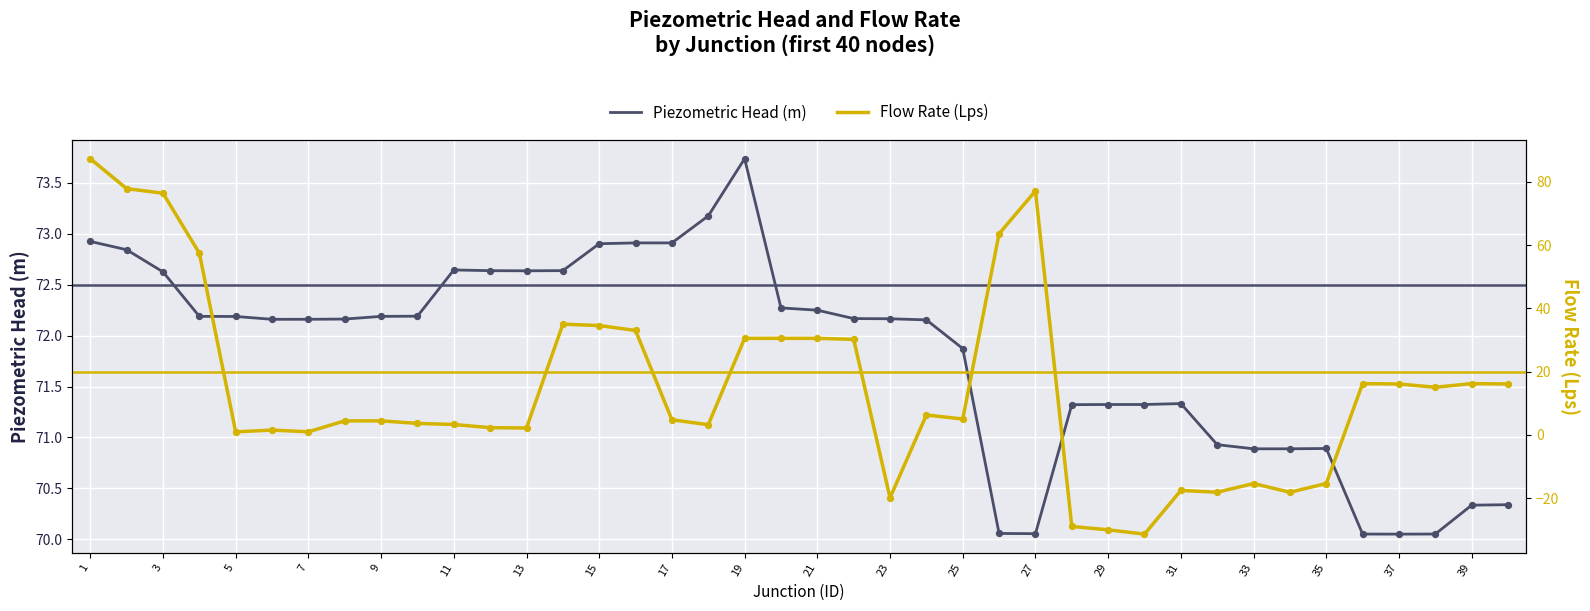

What are all the series names shown in the legend?

Piezometric Head (m), Flow Rate (Lps)